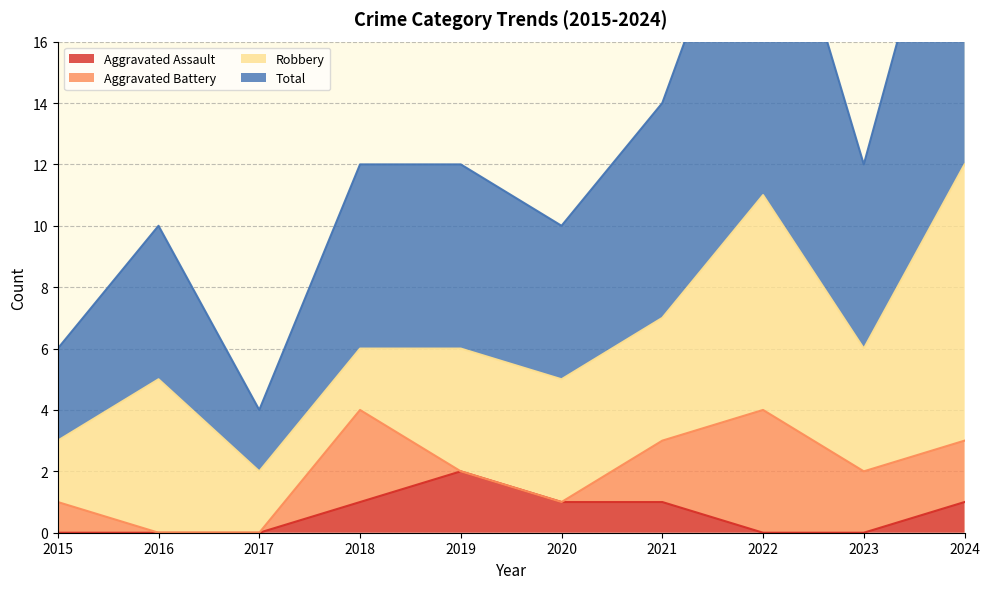

At which label is Aggravated Assault closest to 1?

2018